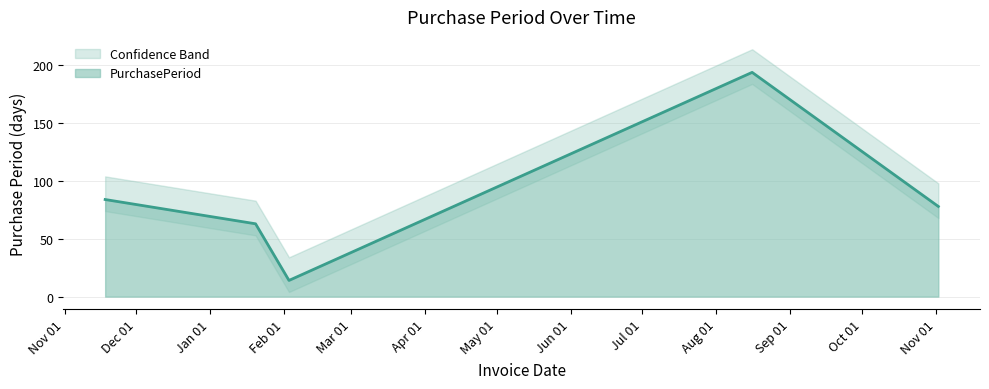

At which category does the data reach its first local valley?

2017-02-03